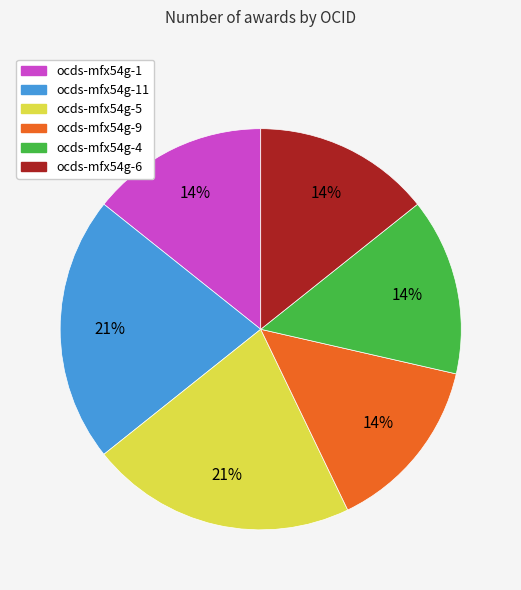

Is it true that ocds-mfx54g-11 is 1% of the pie?

False